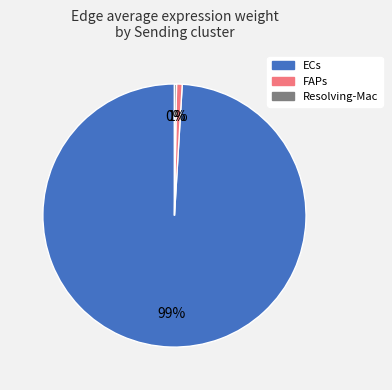

The ECs slice represents 99% of the pie. True or false?

True